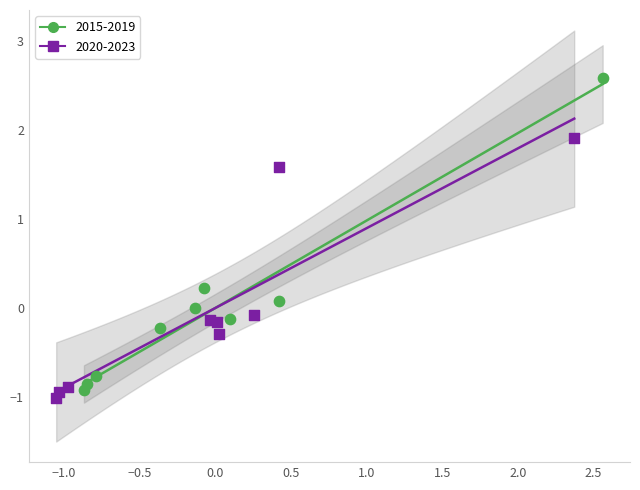

Which series contains the highest Y value?

2015-2019